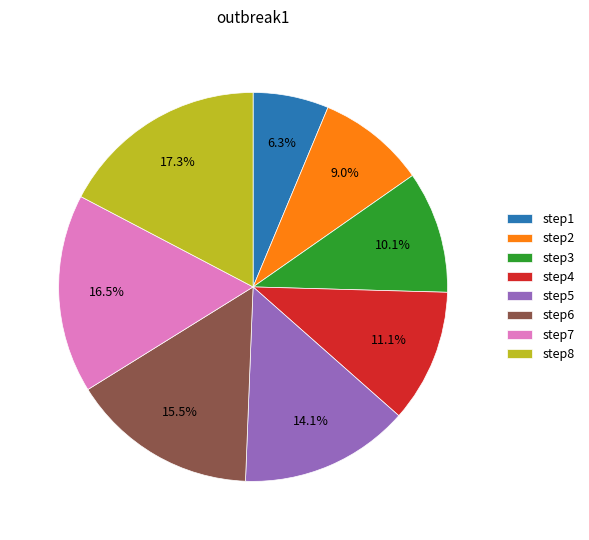

How many segments does this pie chart have?

8